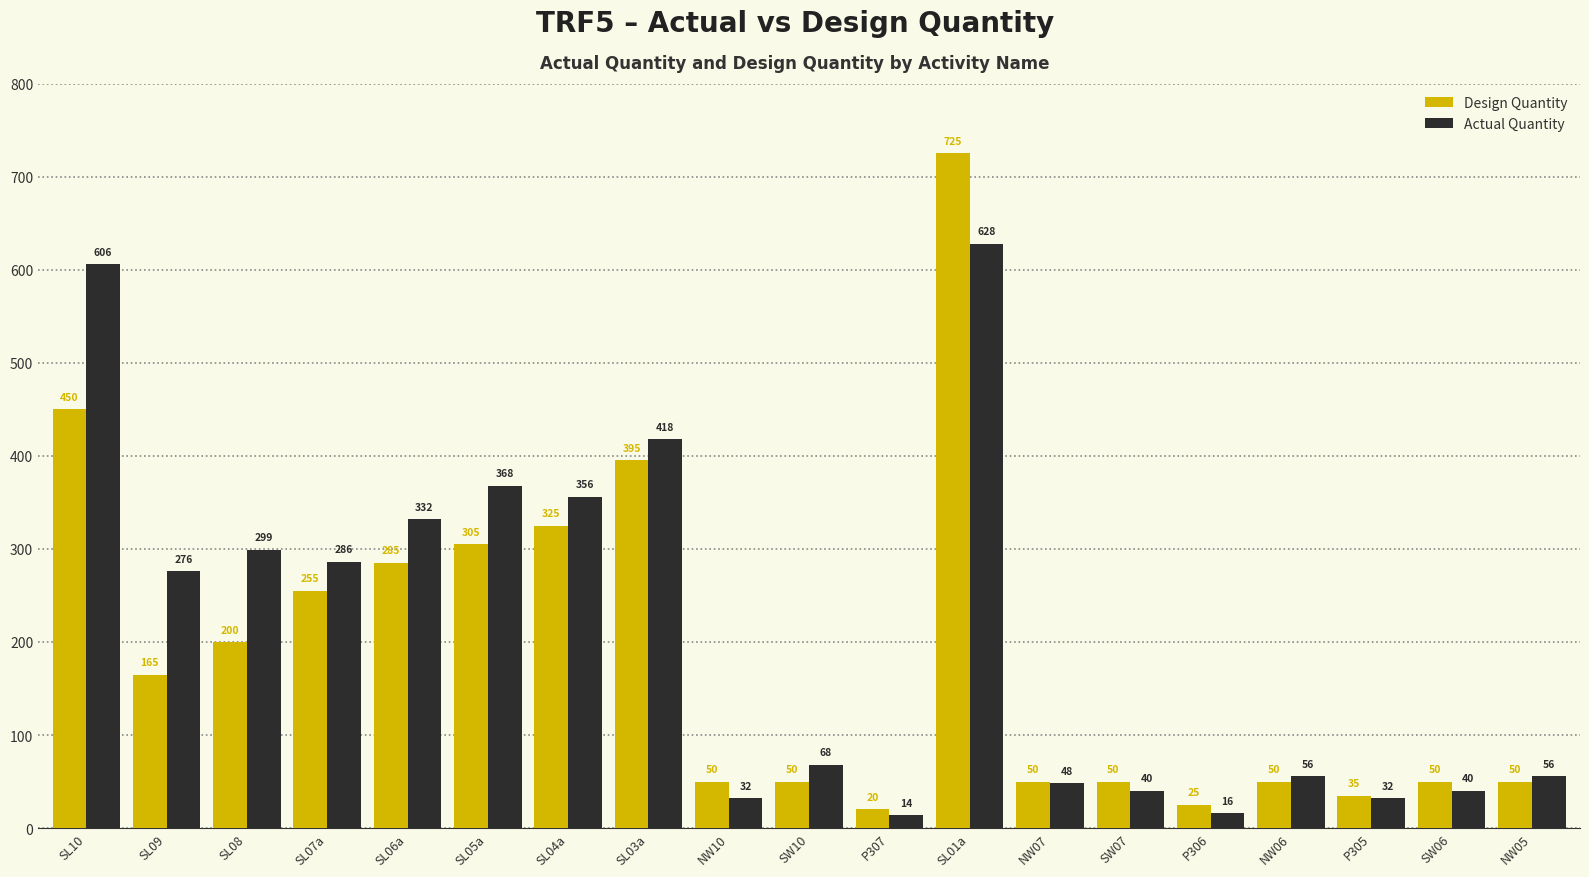

How many categories are shown in the chart?

19